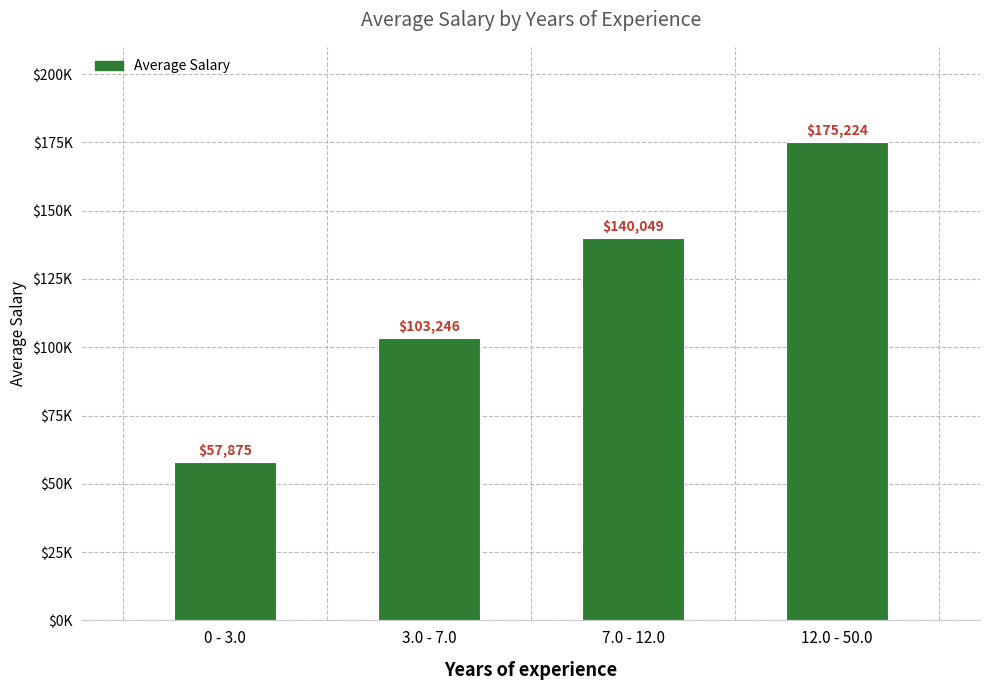

What is the maximum value shown in the chart?

175224.2